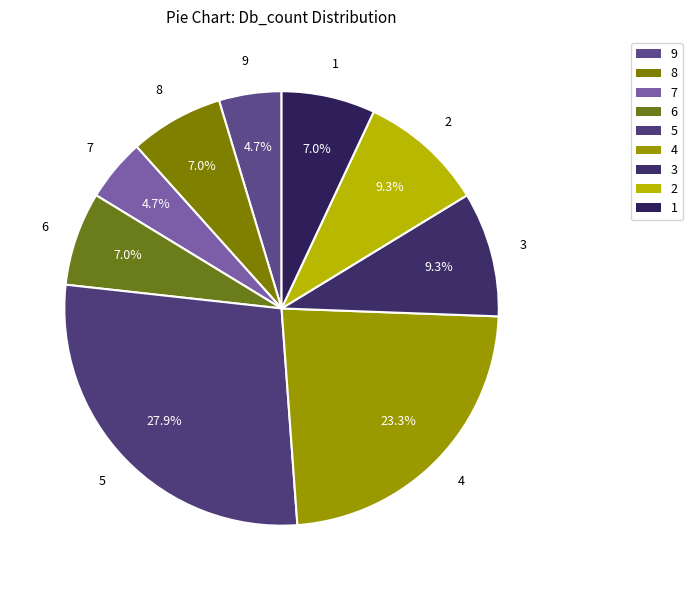

True or false: 5 accounts for 28% of the total.

True